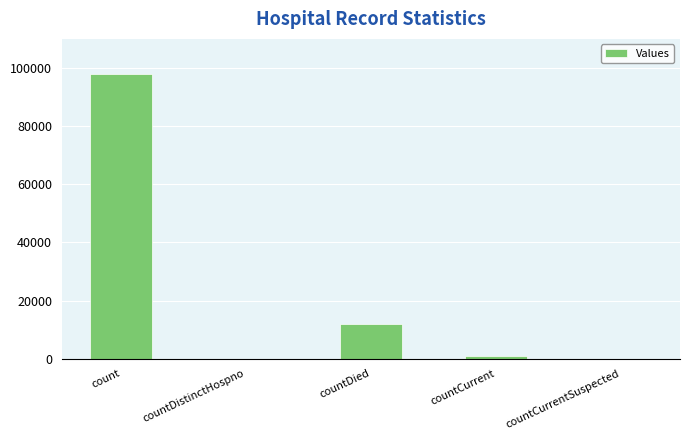

What is the greatest value displayed?

97863